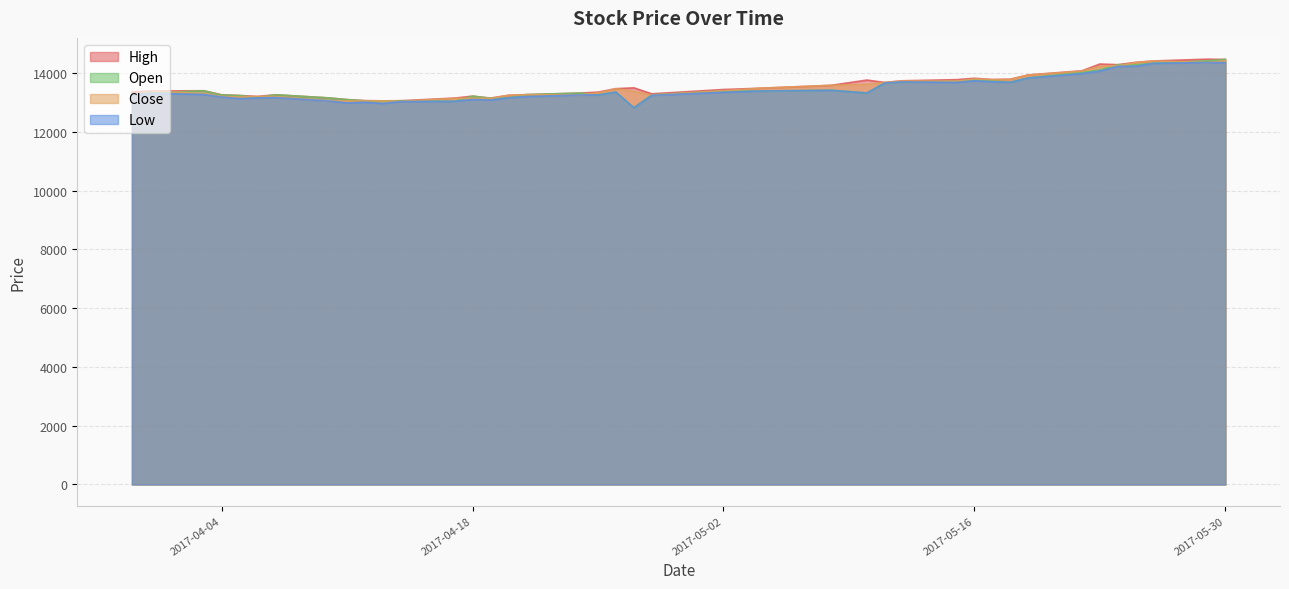

What value does the Open series have at 2017-04-26, to the nearest 10?

13350